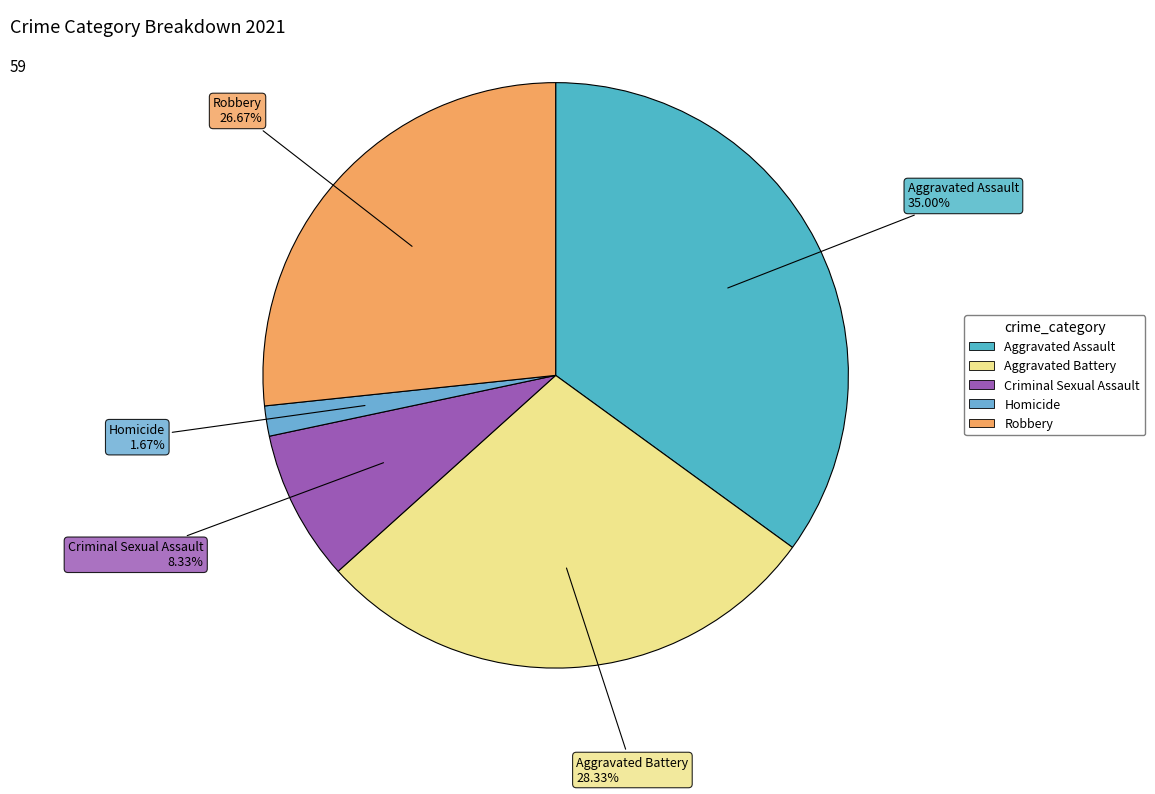

What is the smallest slice in the pie chart?

Homicide